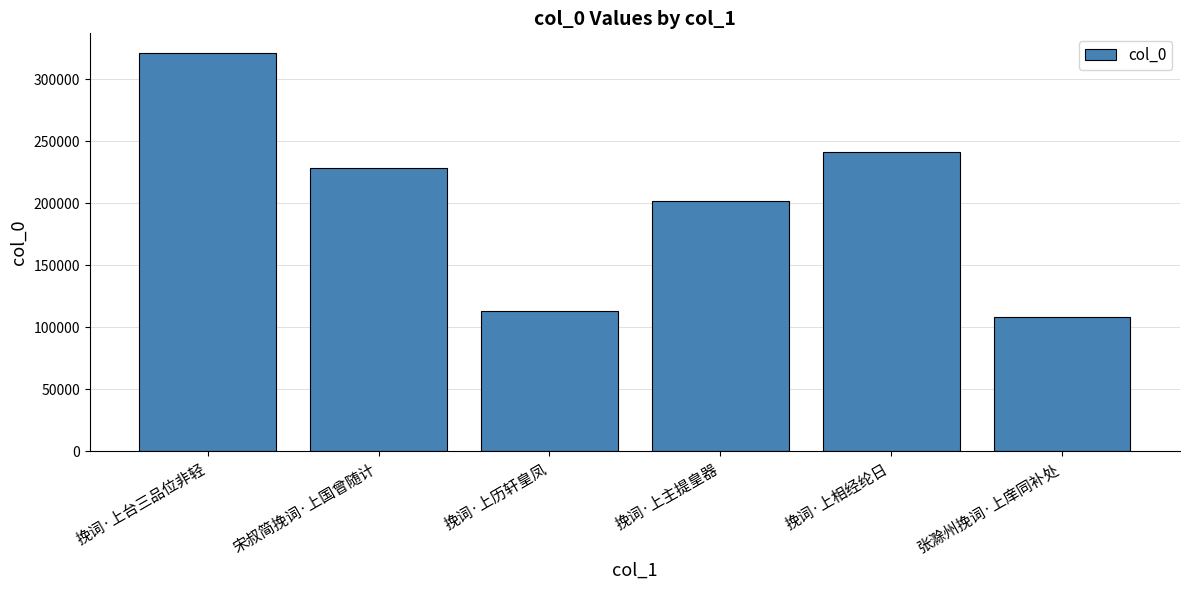

Count the number of data series in this chart.

1